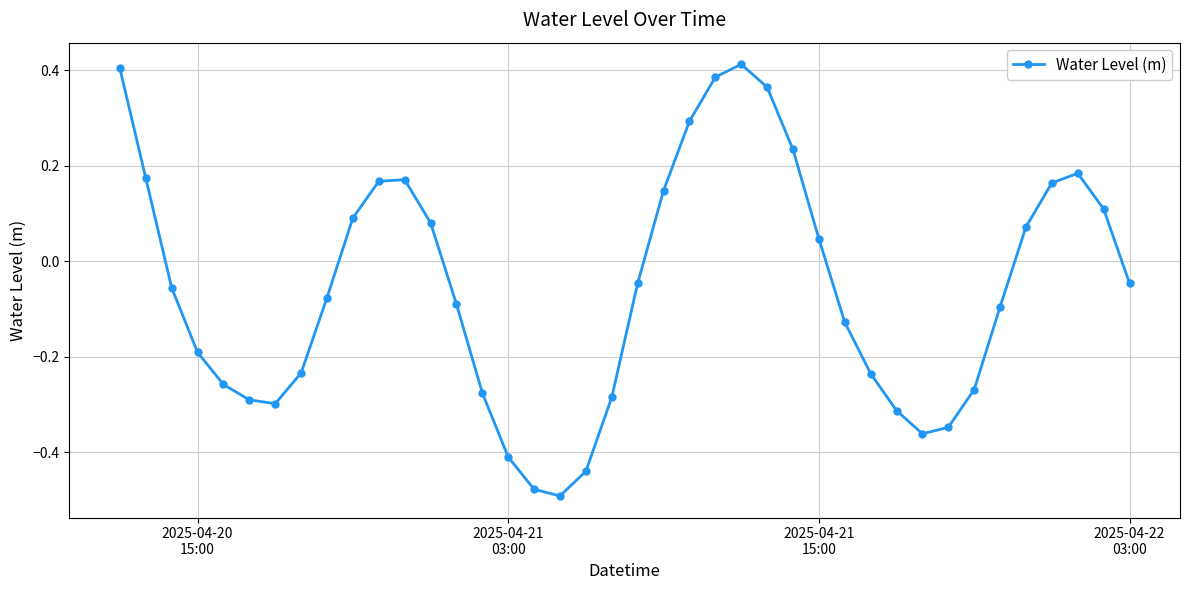

How many values are above zero?

17